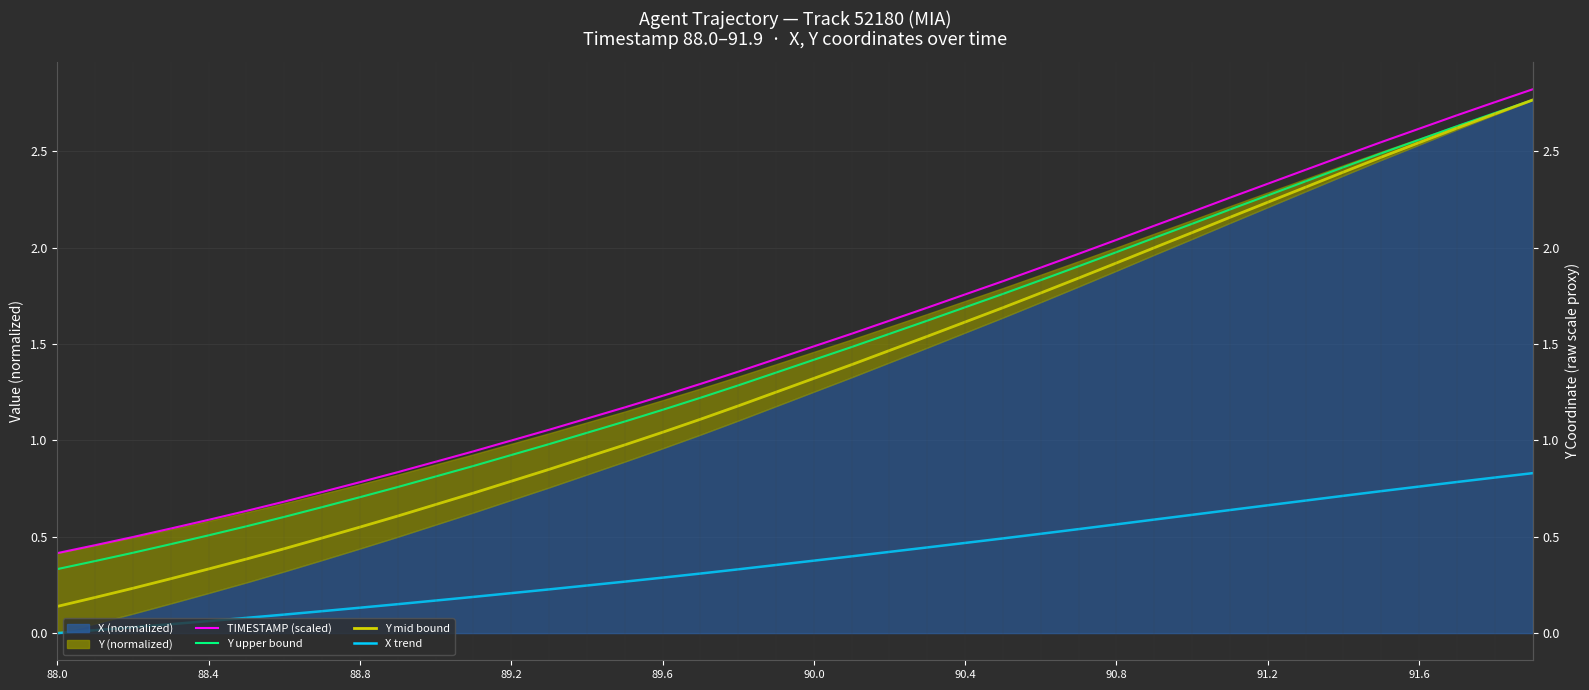

True or false: Y upper bound and Y mid bound cross at least once.

False